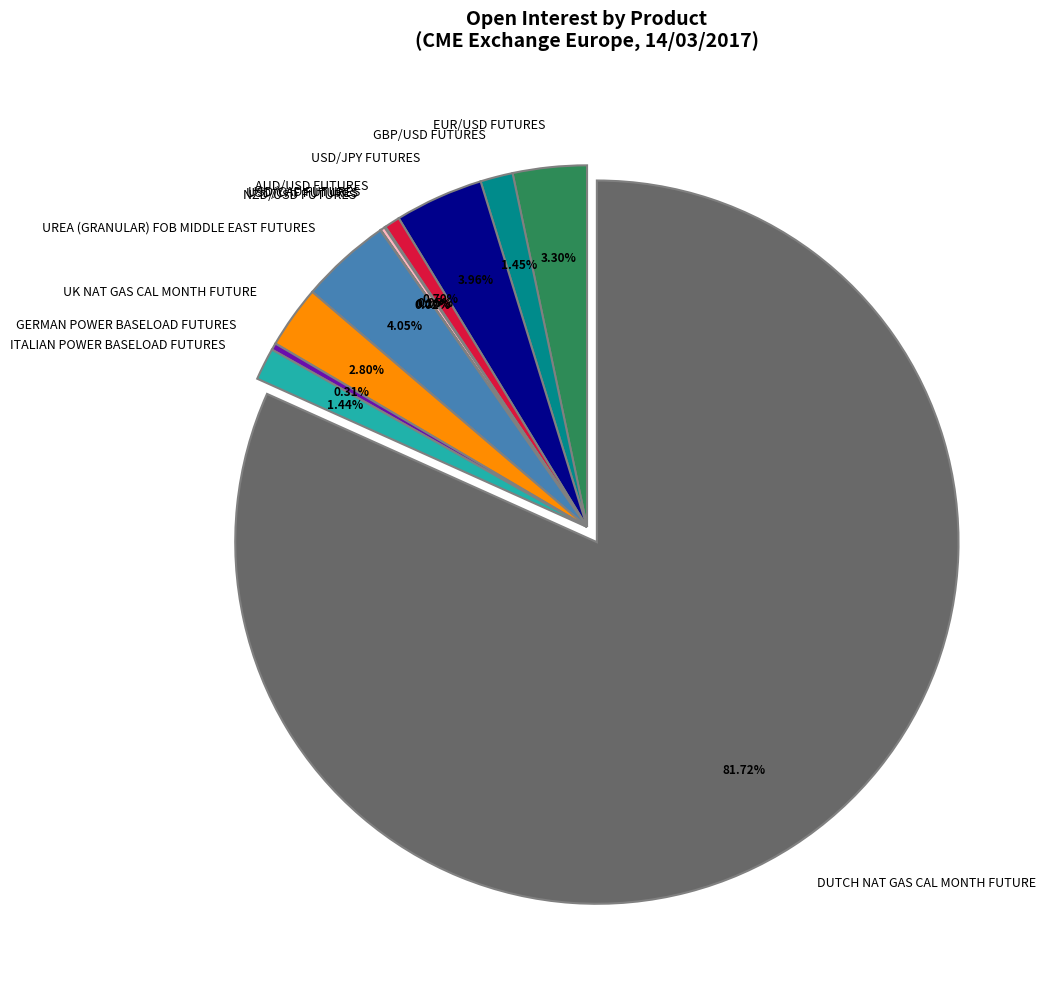

Combined, do GBP/USD FUTURES and DUTCH NAT GAS CAL MONTH FUTURE account for over 50%?

Yes